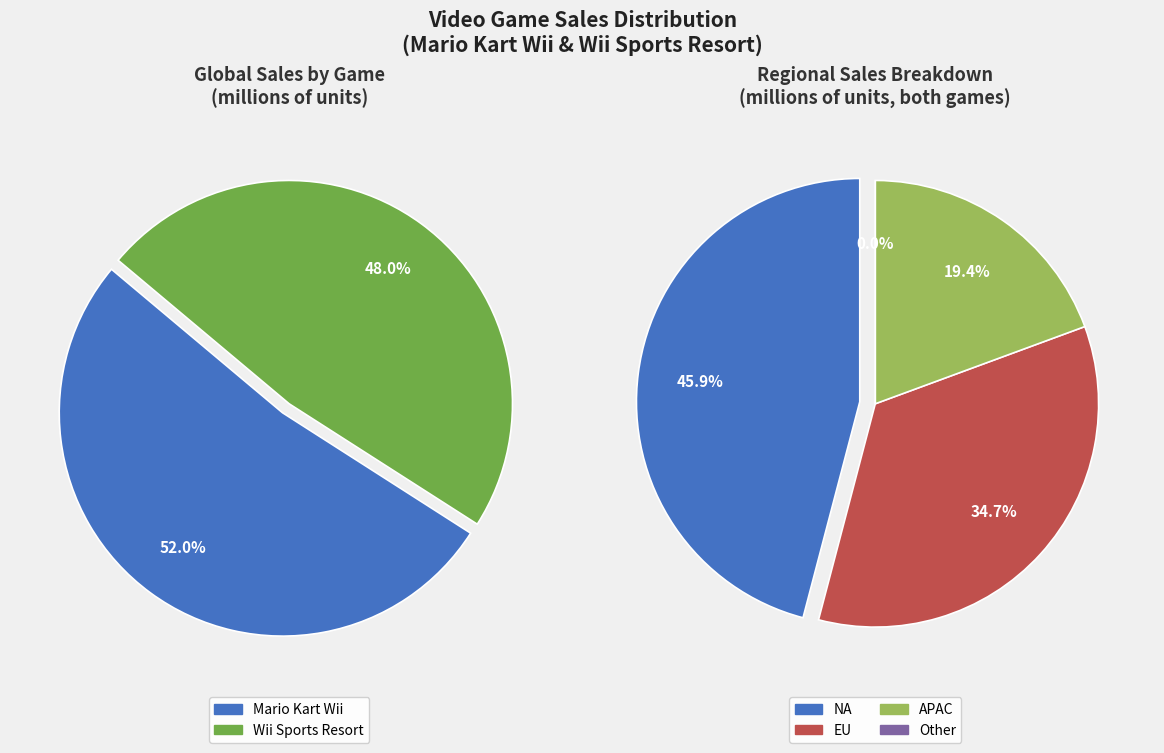

To the nearest percent, what is the difference between the Wii Sports Resort and Mario Kart Wii slice percentages?

4%